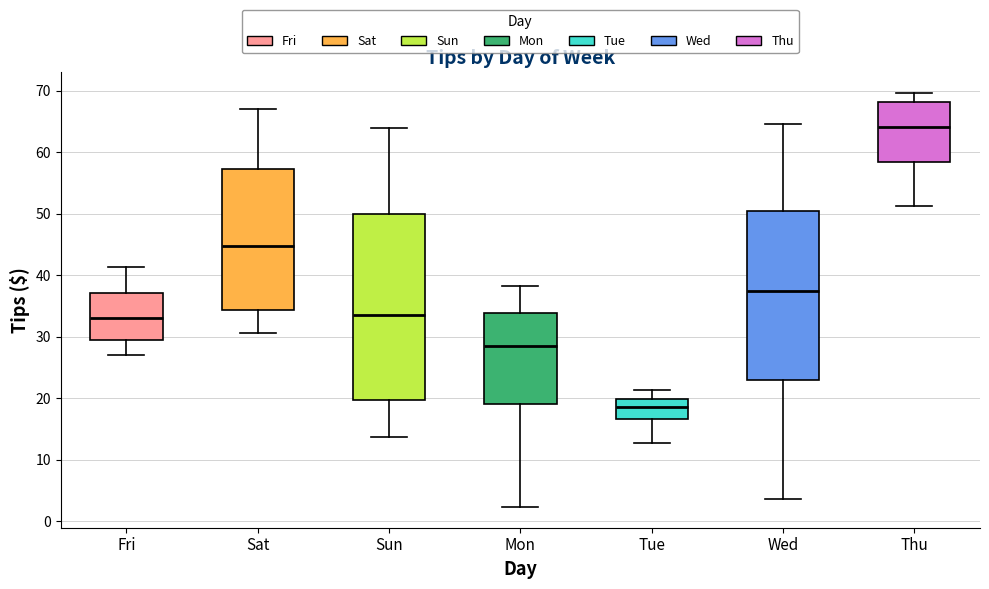

Which box's median line is the lowest?

Tue